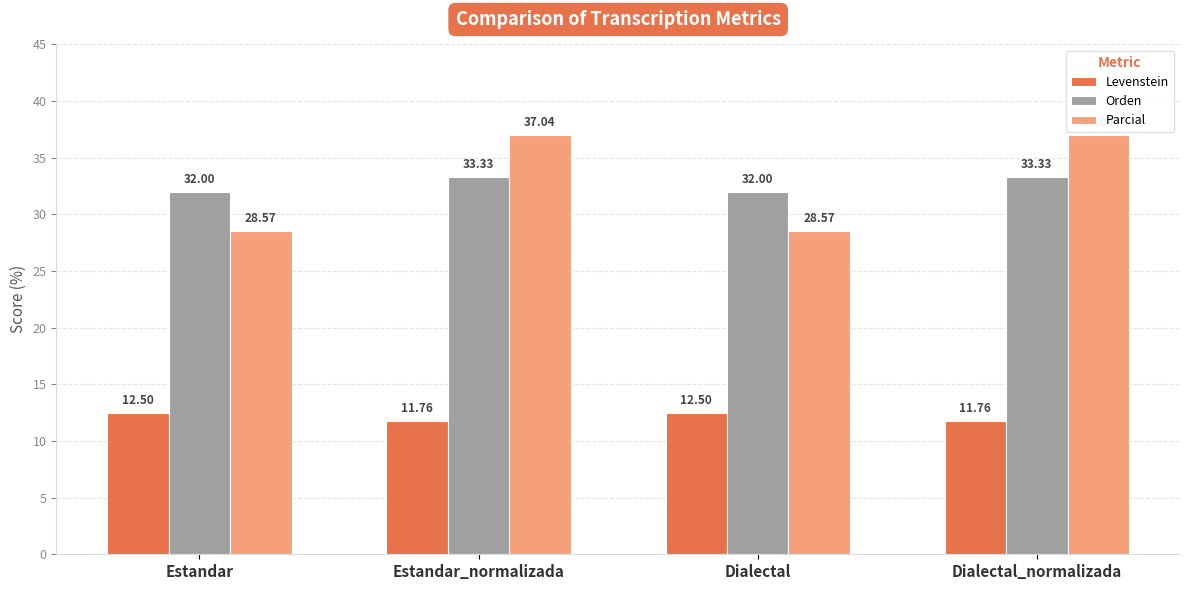

The value of Levenstein at Estandar_normalizada is 11.8. True or false?

True